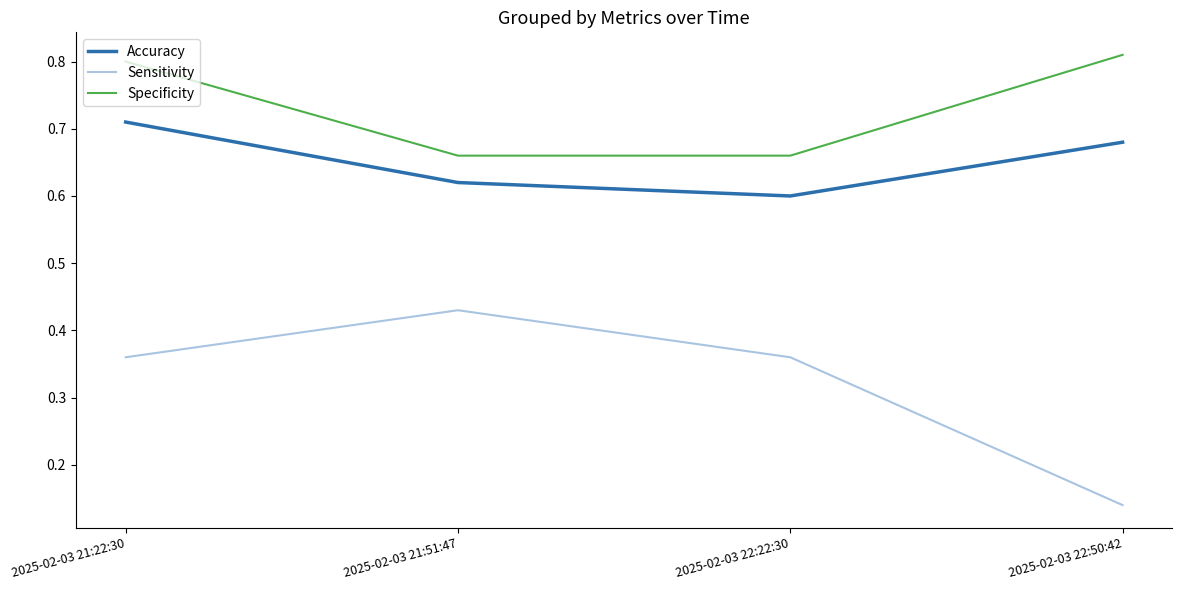

At which label is Sensitivity closest to 0?

2025-02-03 22:50:42